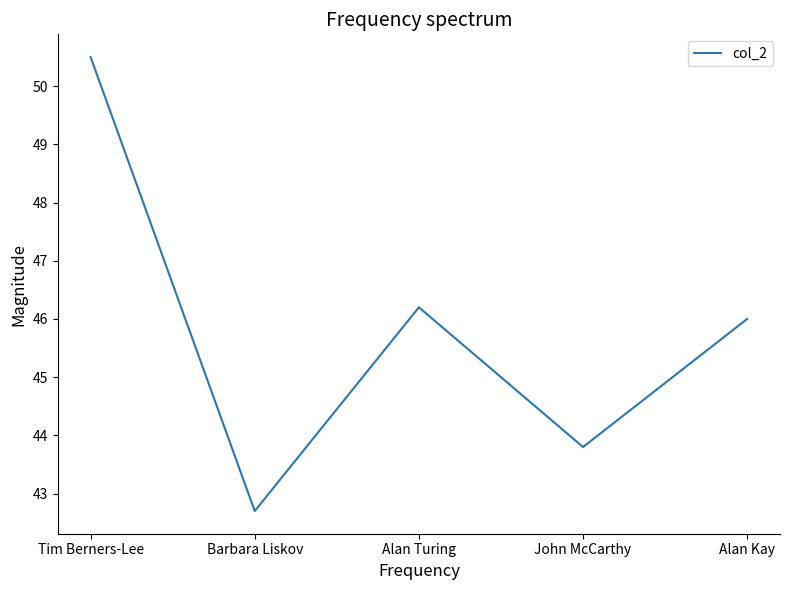

Count the number of categories in the chart.

5